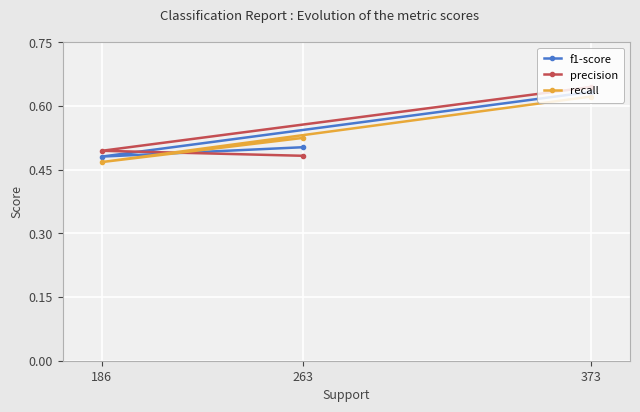

At which label does precision reach its peak?

373